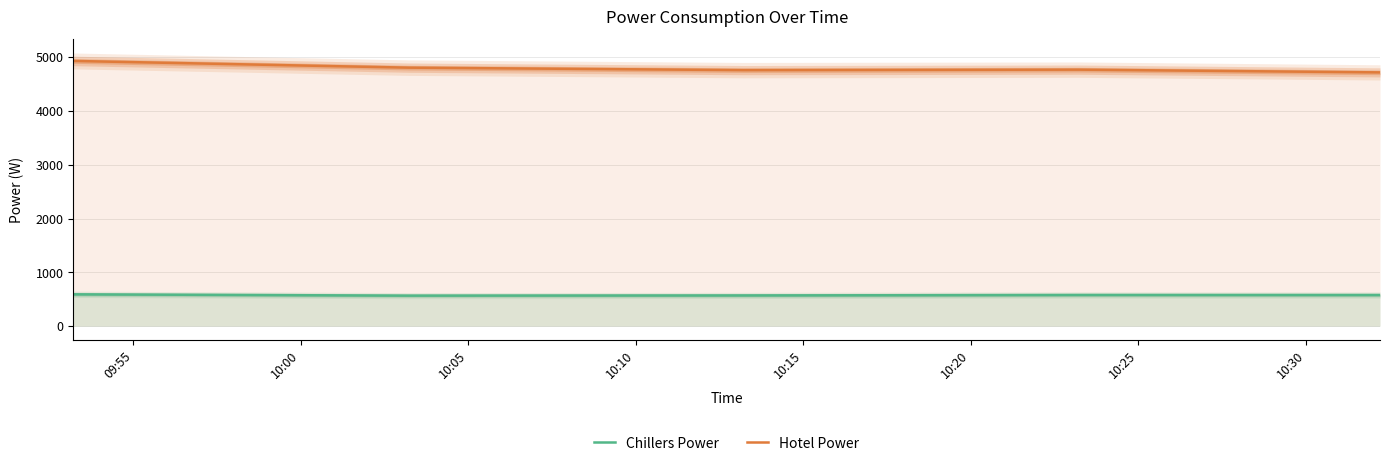

True or false: Hotel Power and Chillers Power cross at least once.

False